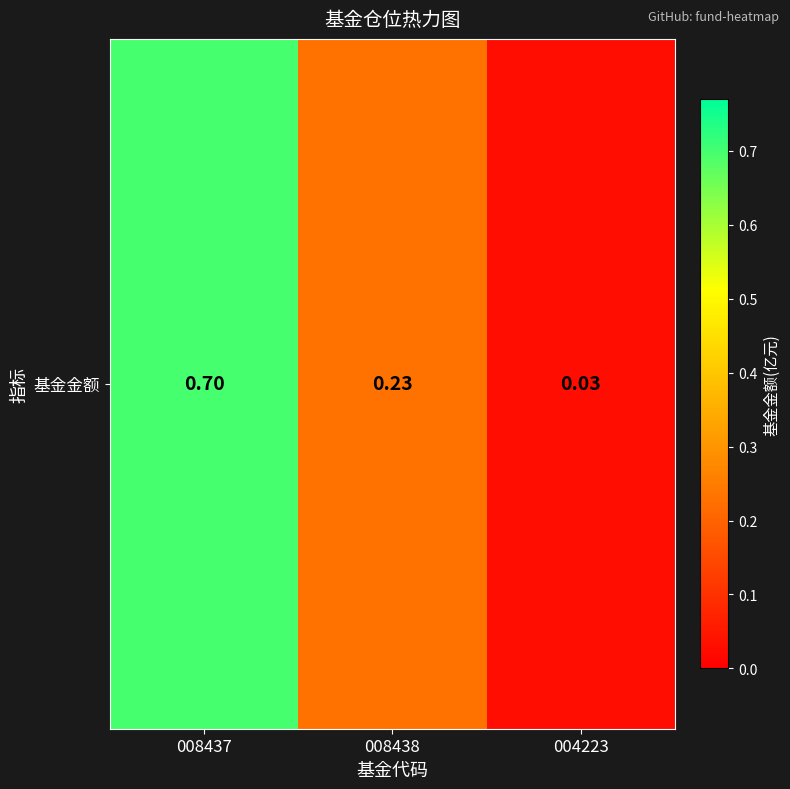

At which category does the chart reach its minimum across all series?

004223